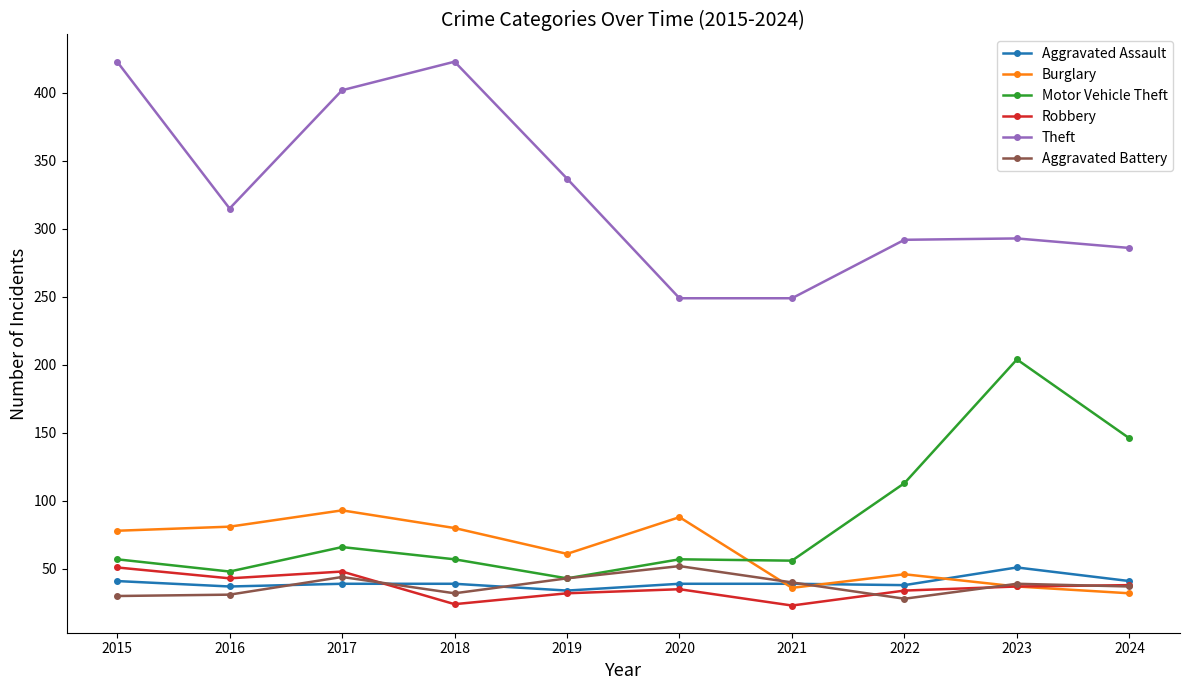

What is the spread (max minus min) of values at 2021?

226